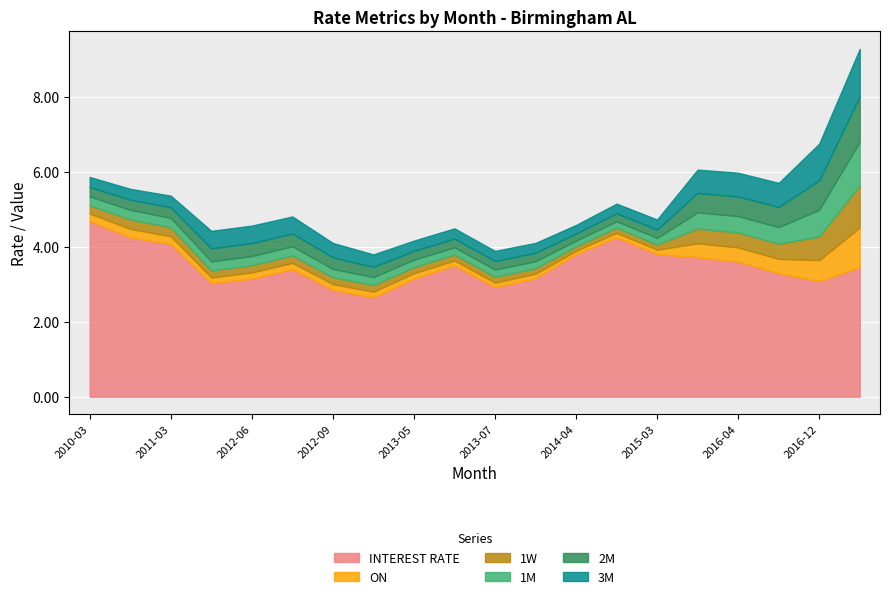

What is the difference between the maximum and second lowest values in the 1W series?

1.0